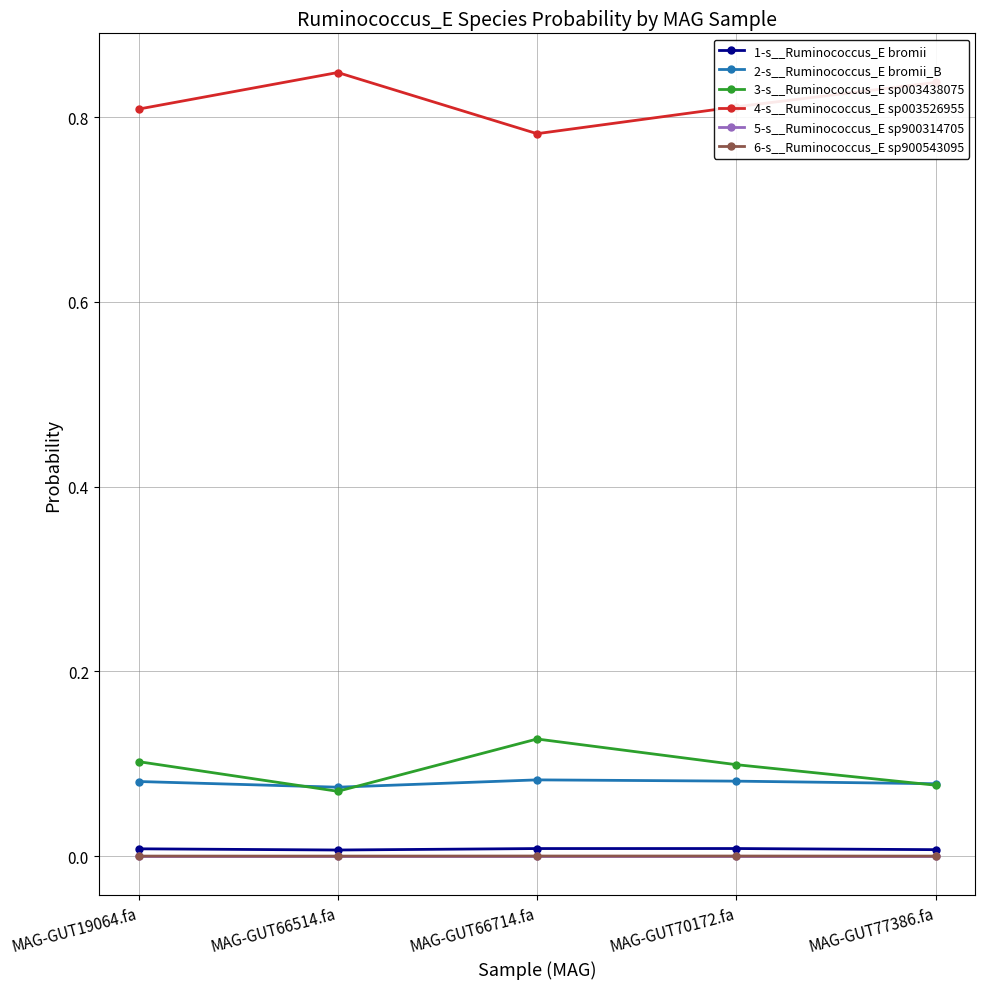

What is the label of the 4th point from the right?

MAG-GUT66514.fa